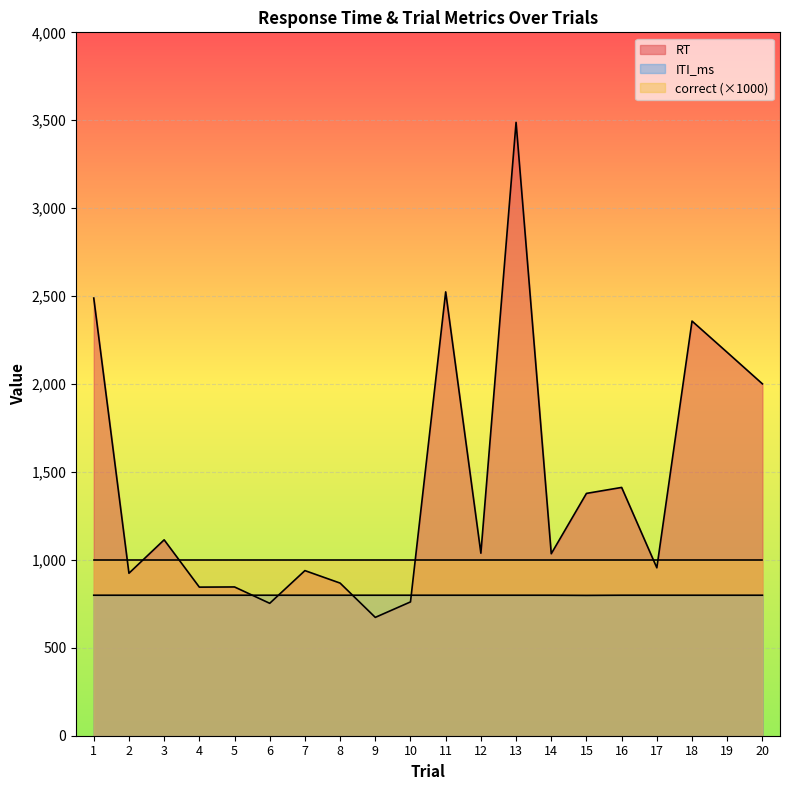

Which category has the lowest value across all series?

9